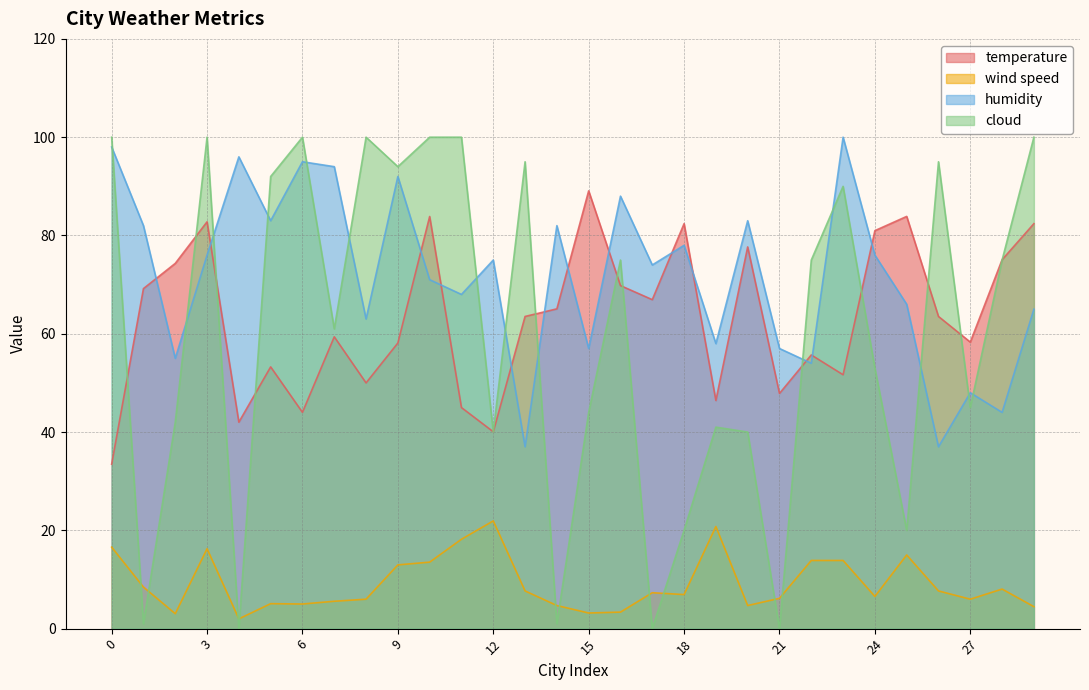

Rank the series by their maximum value, from highest to lowest.

humidity, cloud, temperature, wind speed